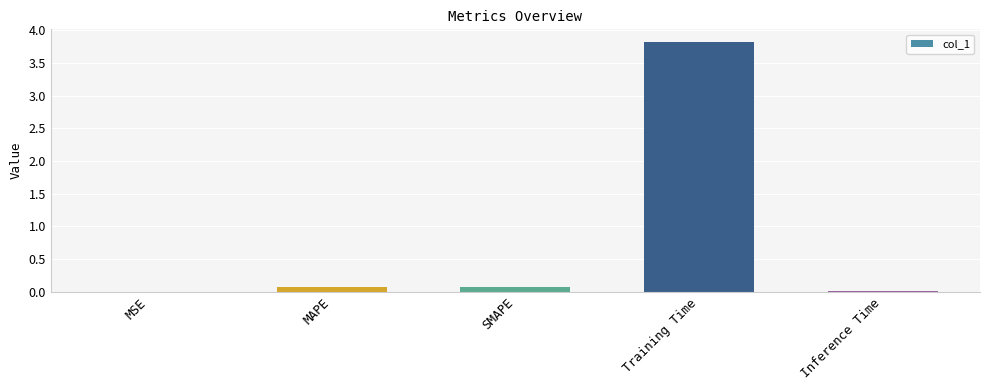

Between MAPE and Inference Time, which is larger?

MAPE